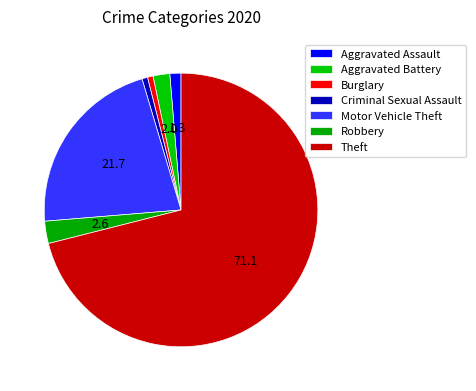

How many segments does this pie chart have?

7